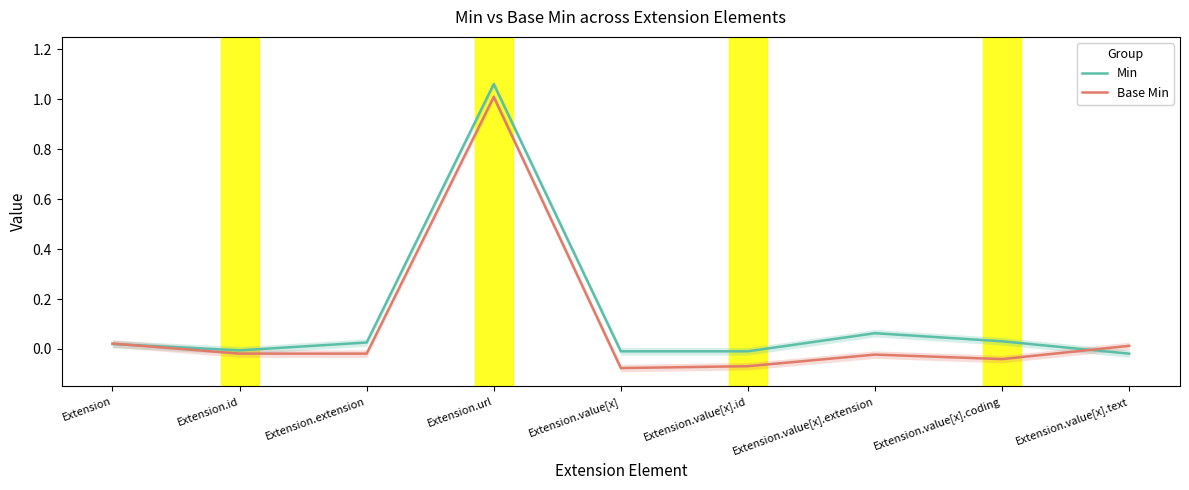

Where is the first local minimum for Base Min?

Extension.extension